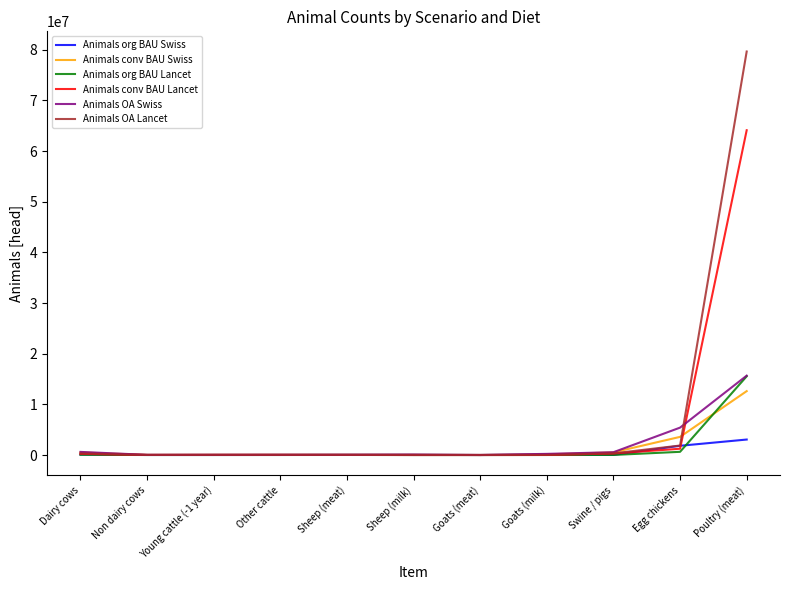

Where is Animals conv BAU Lancet nearest to the value 32055060?

Egg chickens